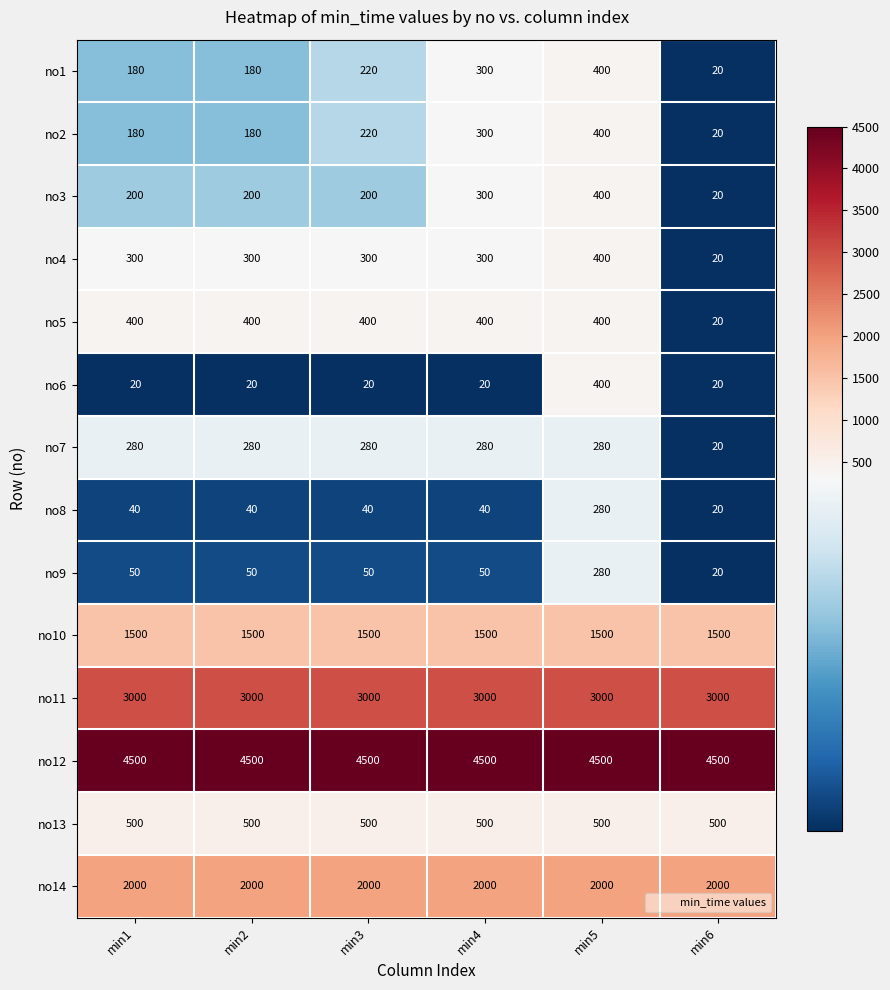

True or false: no11 has a value of 3000 at min3.

True